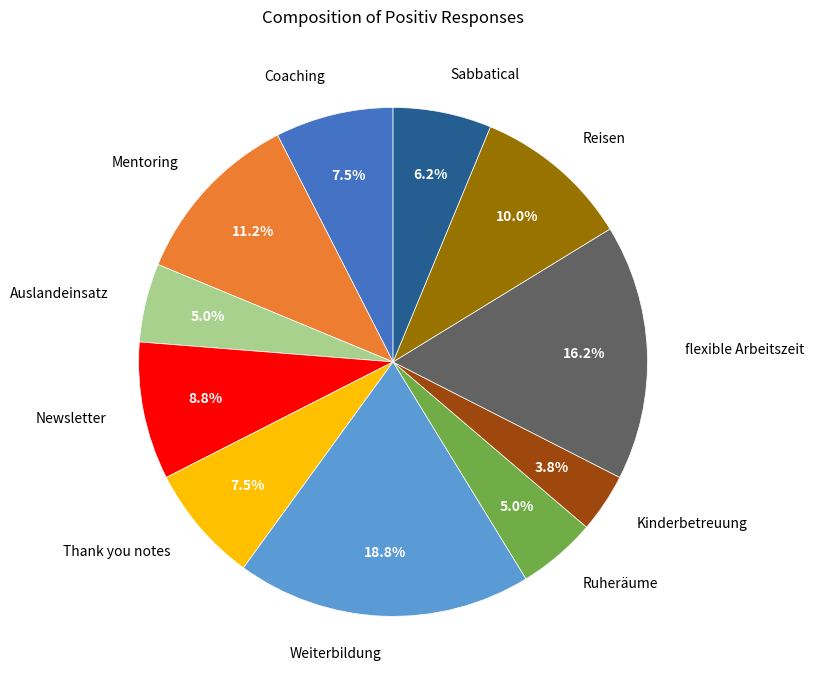

The Thank you notes slice represents 1% of the pie. True or false?

False